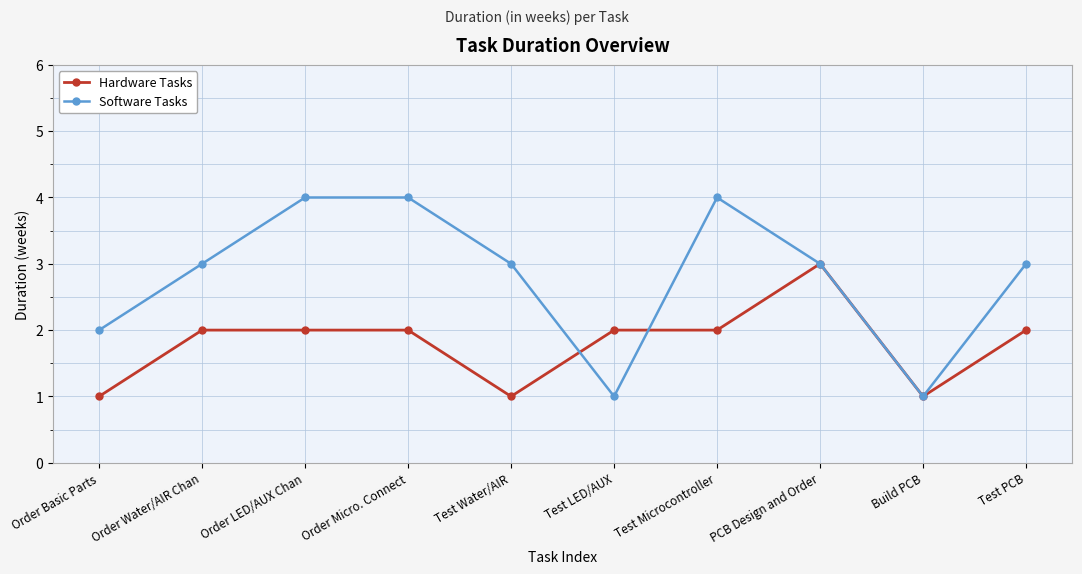

Rank the series by their maximum value, from lowest to highest.

Hardware Tasks, Software Tasks